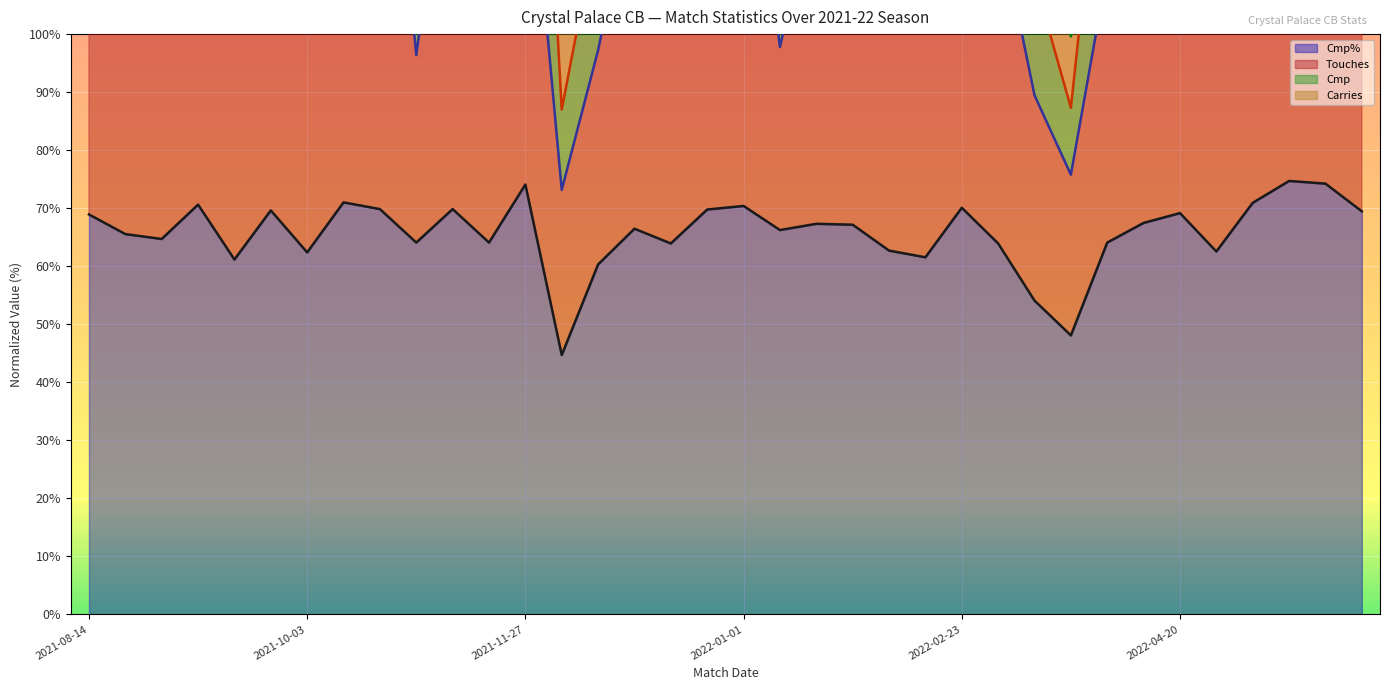

What is the label of the 31st point from the left?

2022-04-20